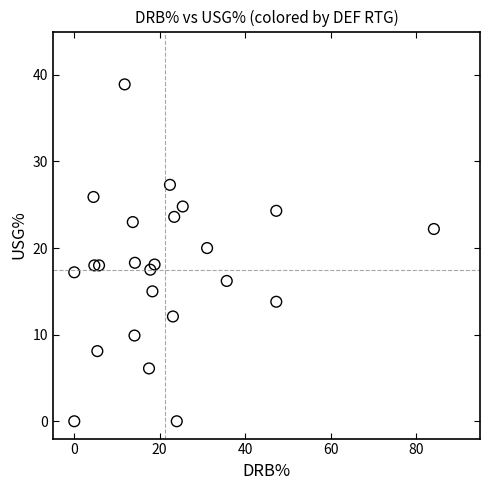

What is the range of Y values (max minus min)?

38.9